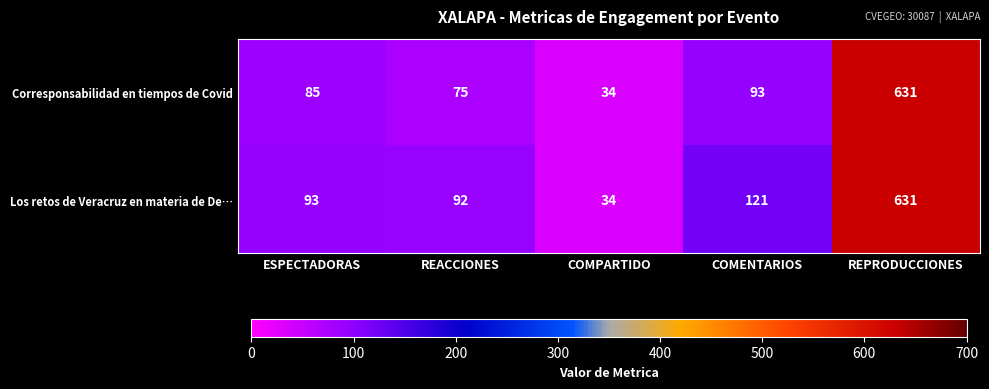

Is it true that Los retos de Veracruz en materia de De… equals 9 at COMPARTIDO?

False